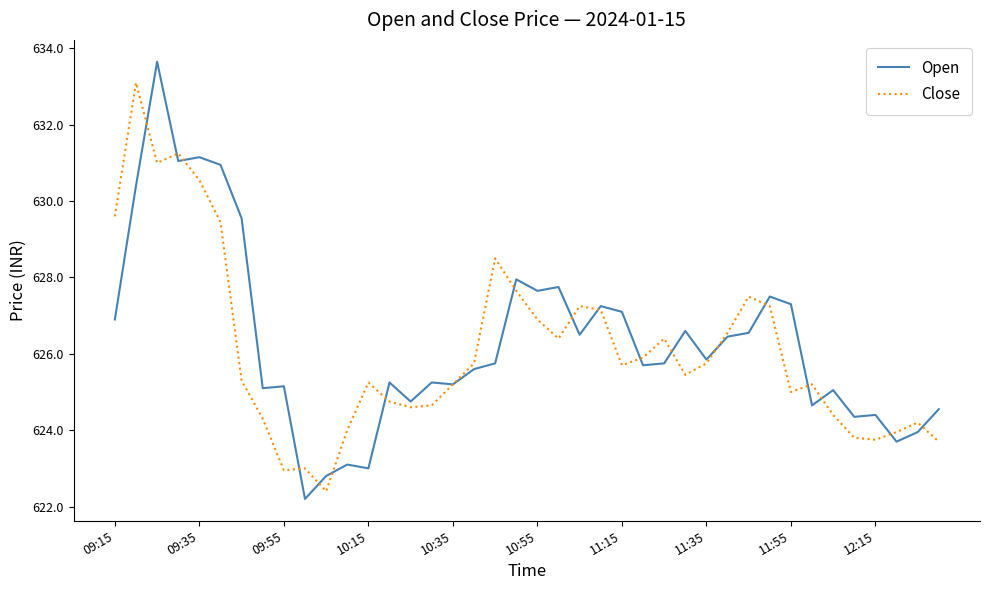

What is the highest value of the Close series?

633.1